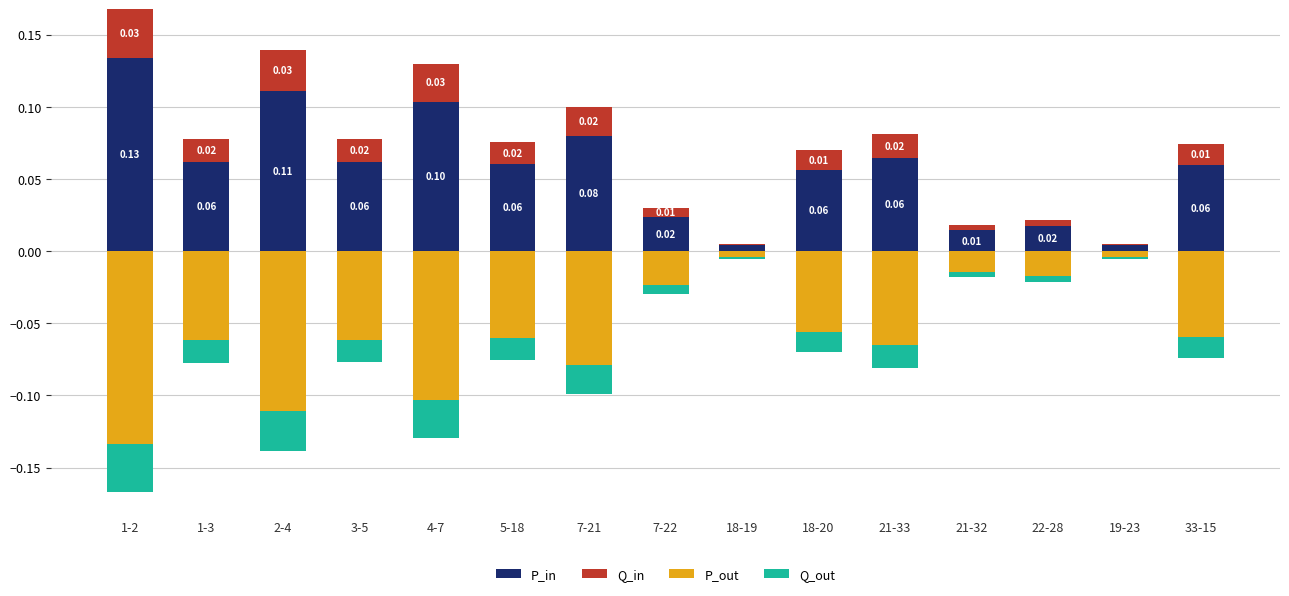

How many series are shown in this chart?

4